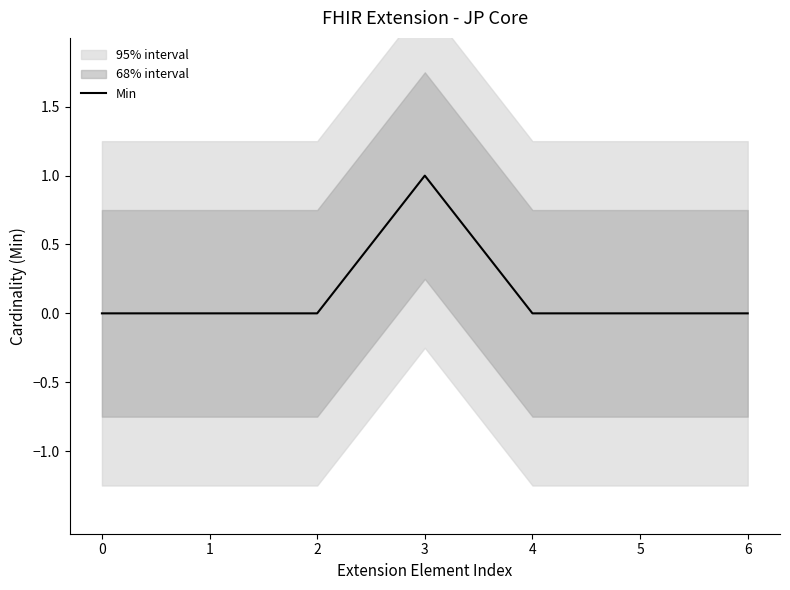

Which category has the highest value across all series?

3